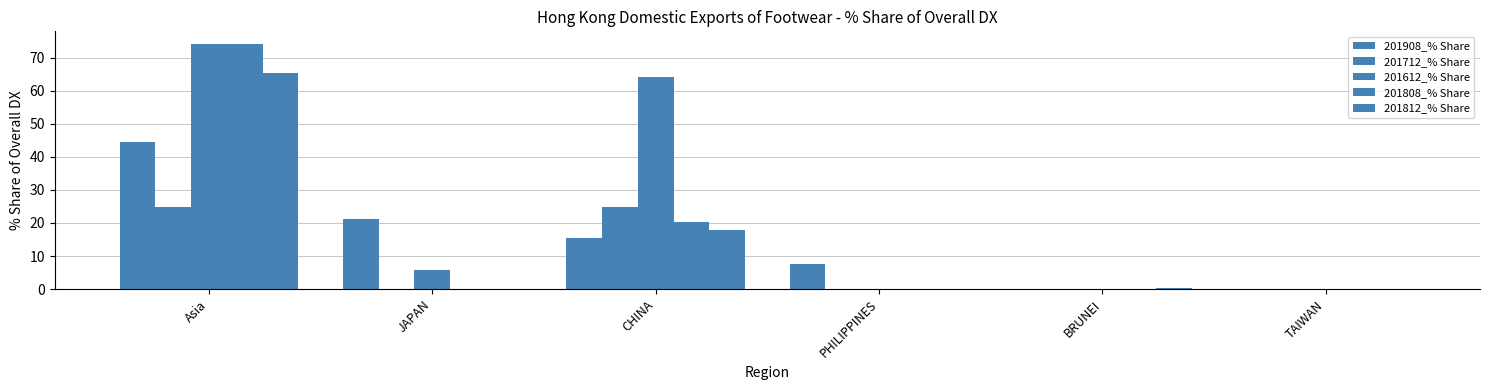

What is the difference between the 201908_% Share values at Asia and CHINA?

29.0